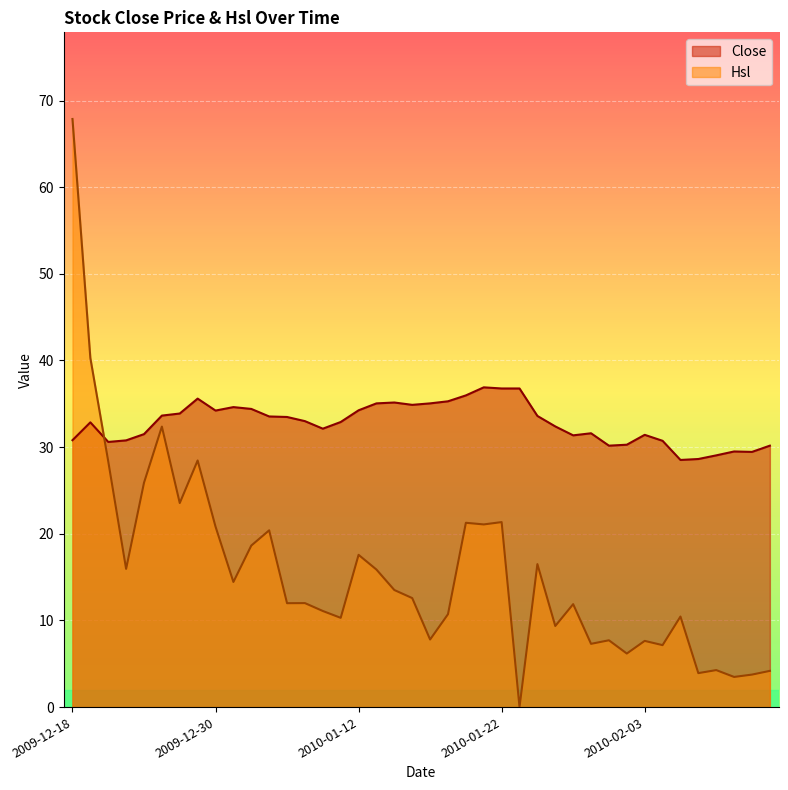

What is the difference between the highest and lowest values at 2010-02-10?

26.0